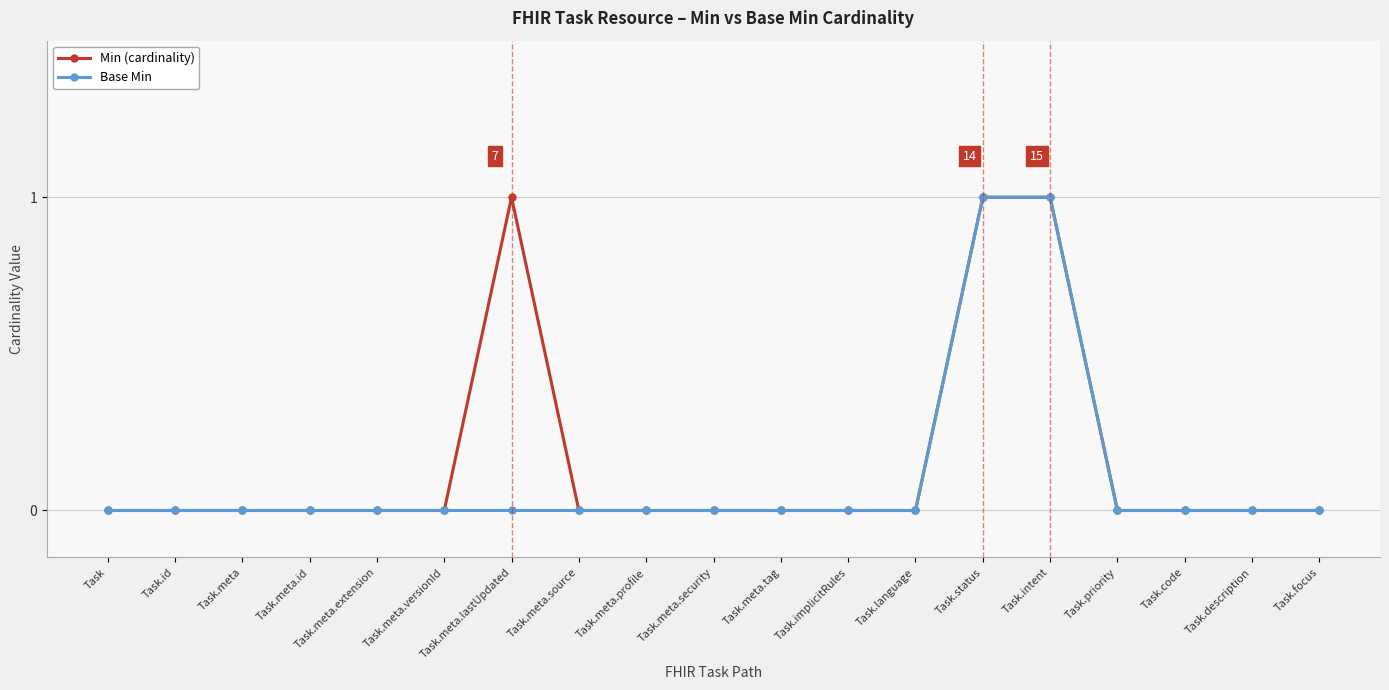

What is the difference between the second highest and second lowest values in the Min (cardinality) series?

1